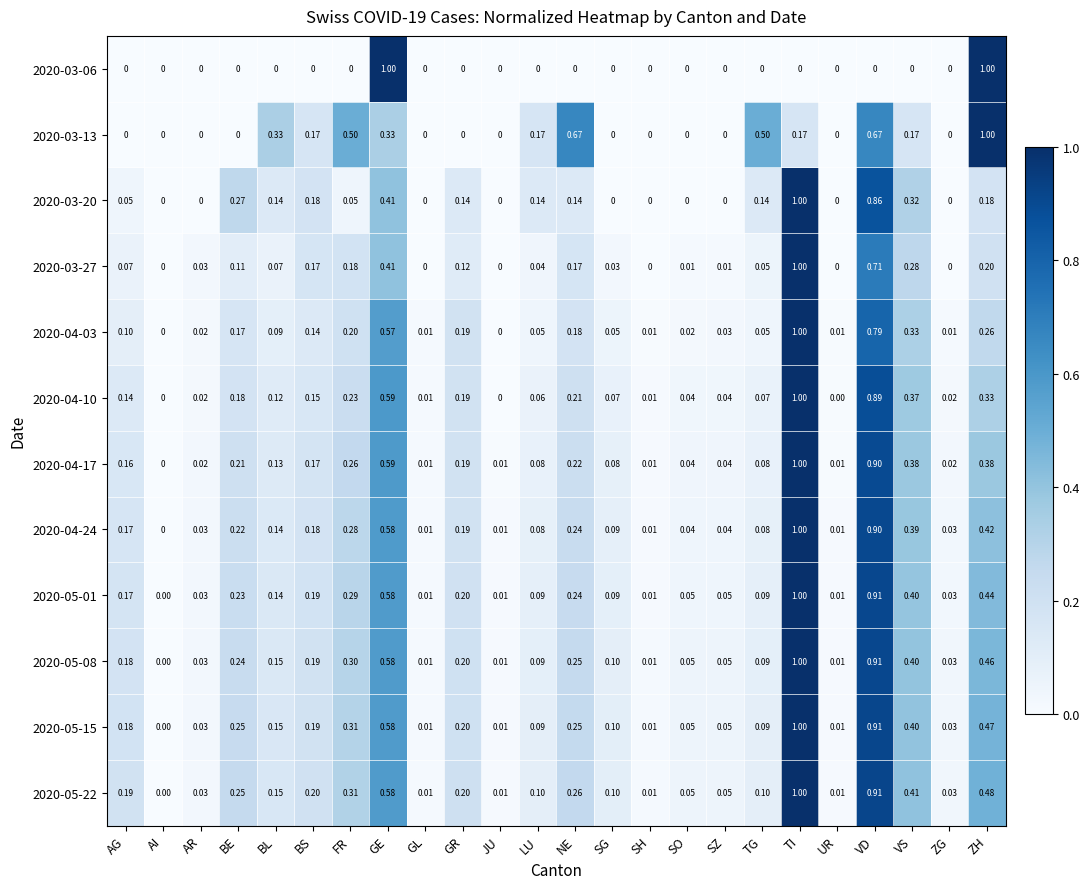

Where is 2020-05-01 nearest to the value 0?

AI